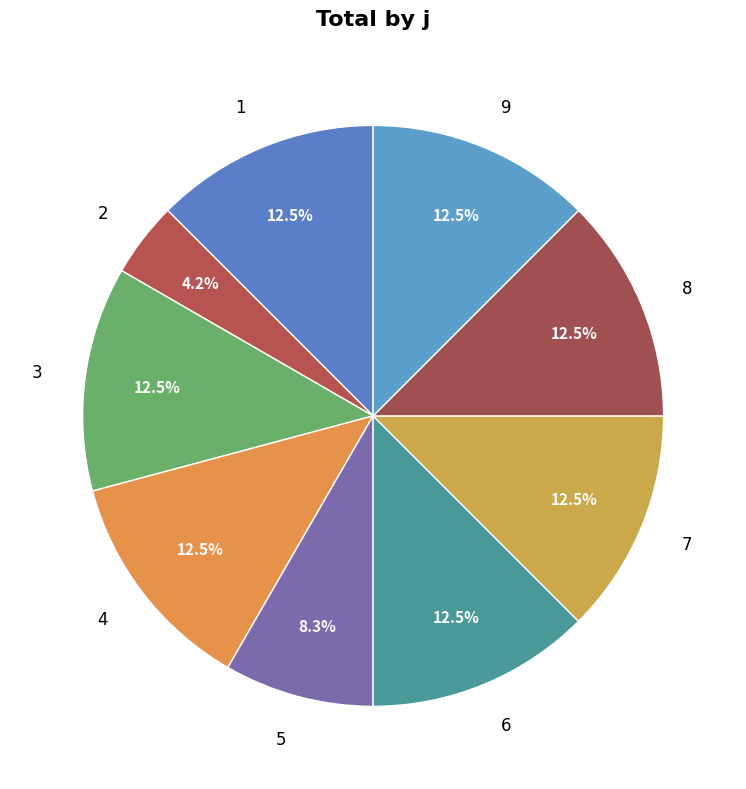

Which category has the smallest portion of the pie?

2